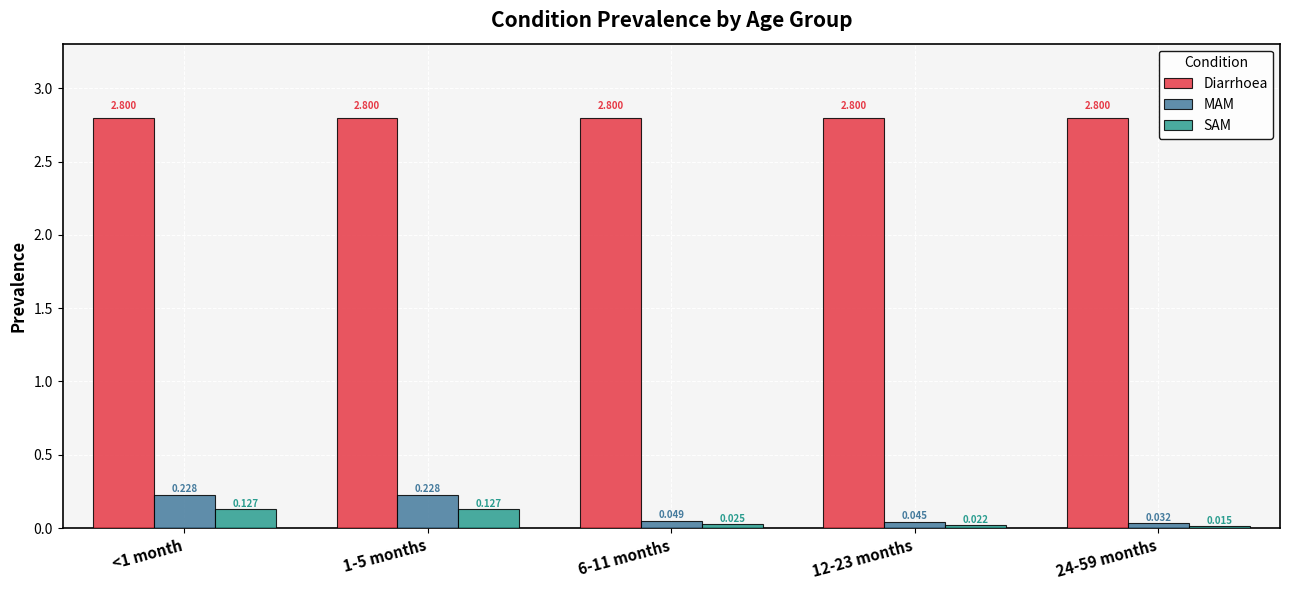

What are all the series names shown in the legend?

Diarrhoea, MAM, SAM